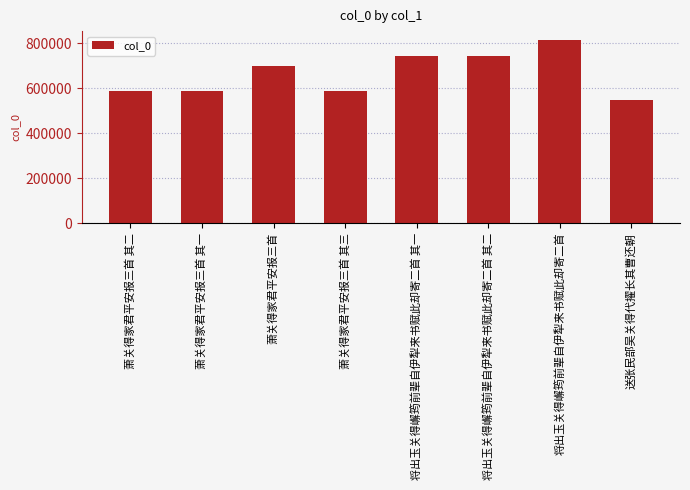

Between 萧关得家君平安报三首 其二 and 萧关得家君平安报三首, which is larger?

萧关得家君平安报三首